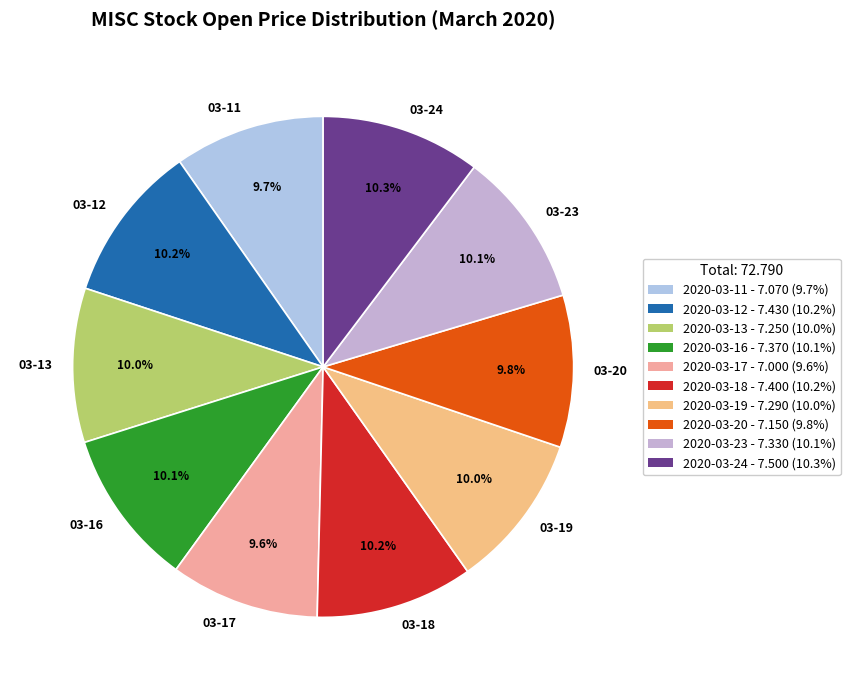

Do 03-20 and 03-19 together represent more than half of the pie?

No